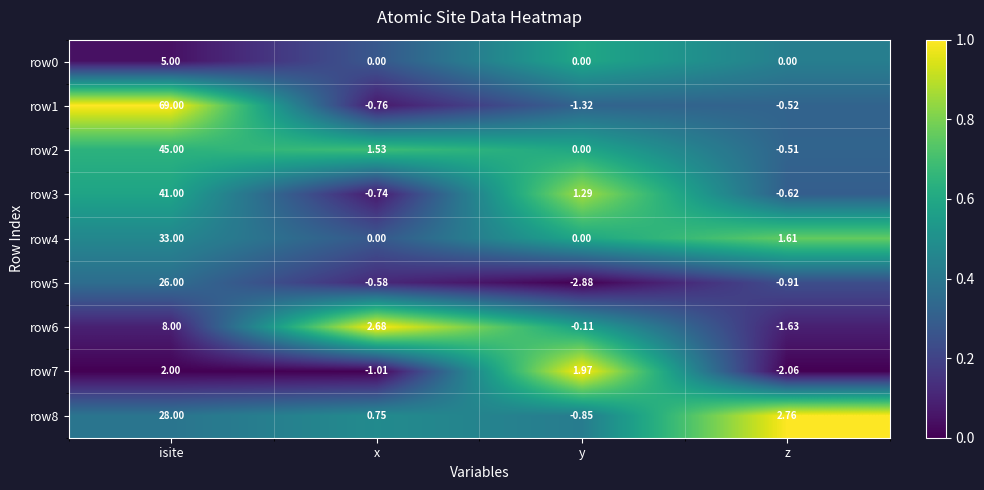

Is the value of row1 at y greater than the value of row8 at y?

No